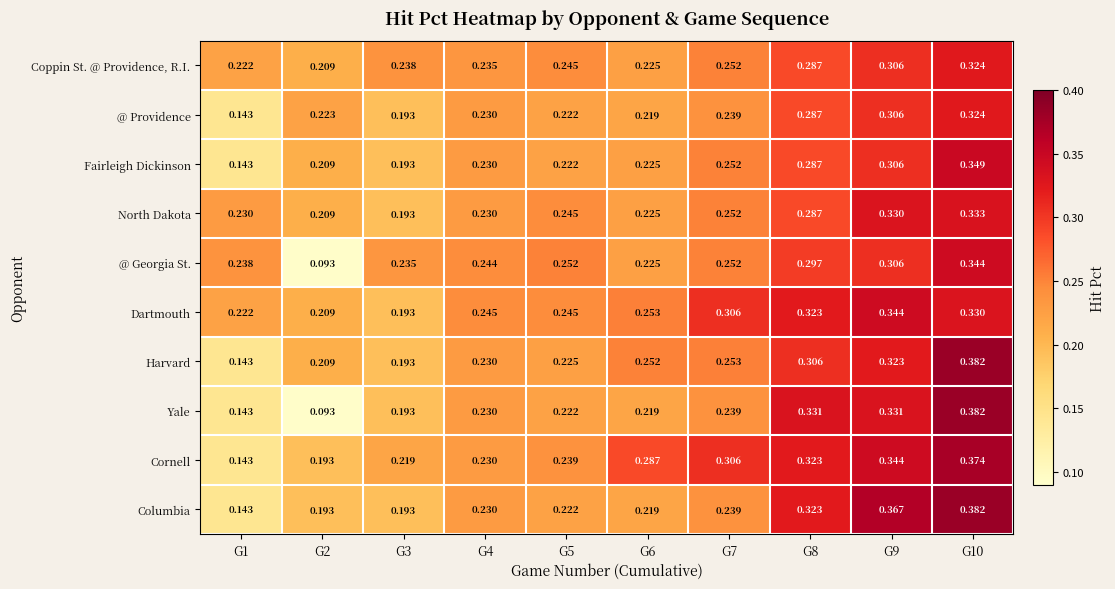

Is the value of Fairleigh Dickinson at G10 greater than the value of Cornell at G2?

Yes